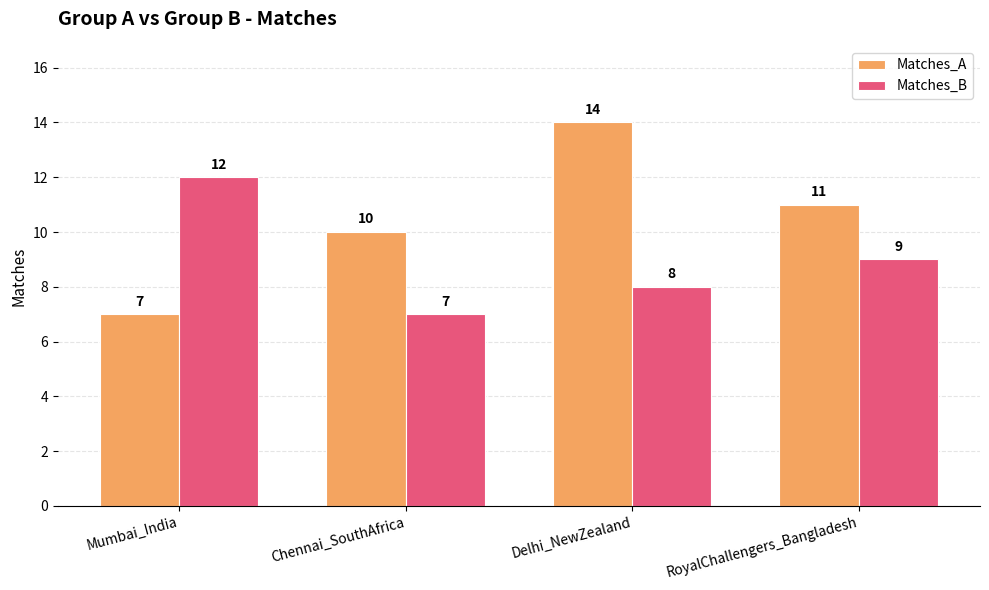

What is the highest value of the Matches_B series?

12